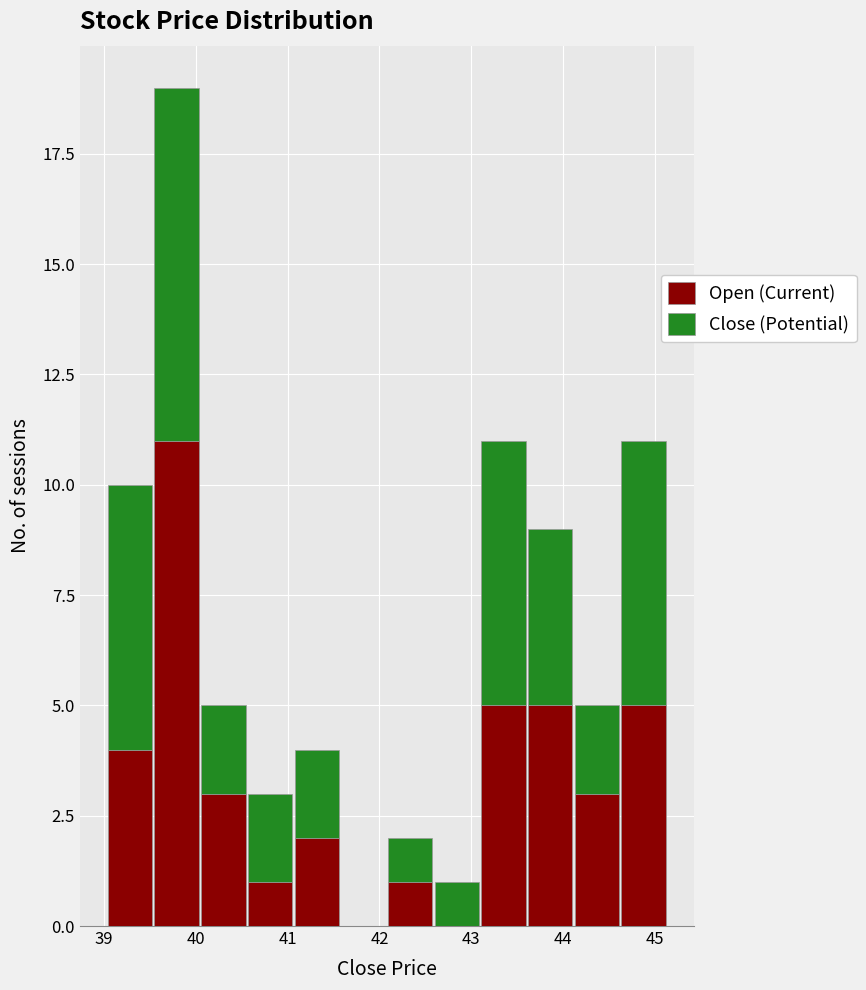

What is the total height of the stacked bar covering 40.6 to 41.1 on the x-axis? Neither the bar edges nor the heights are printed on the chart, so give them approximately, as read against the axes.

3